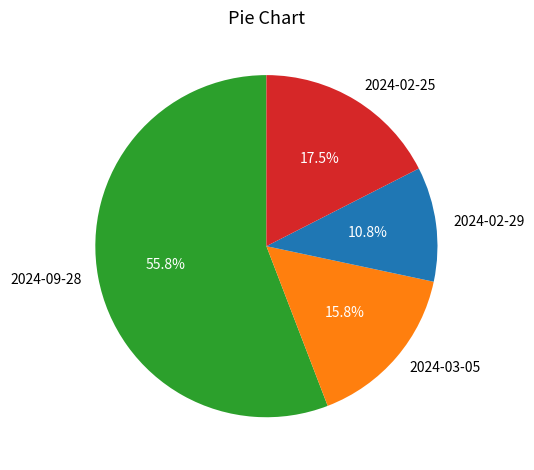

Is it true that 2024-02-25 is 9% of the pie?

False